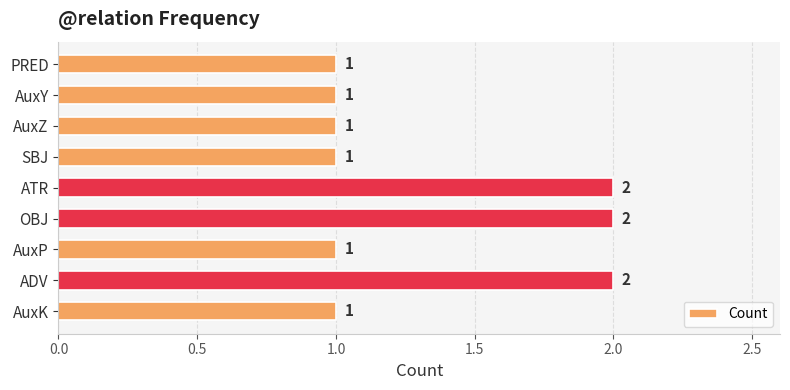

Reading bottom to top, transcribe all the data shown in this chart.

1	2	1	2	2	1	1	1	1